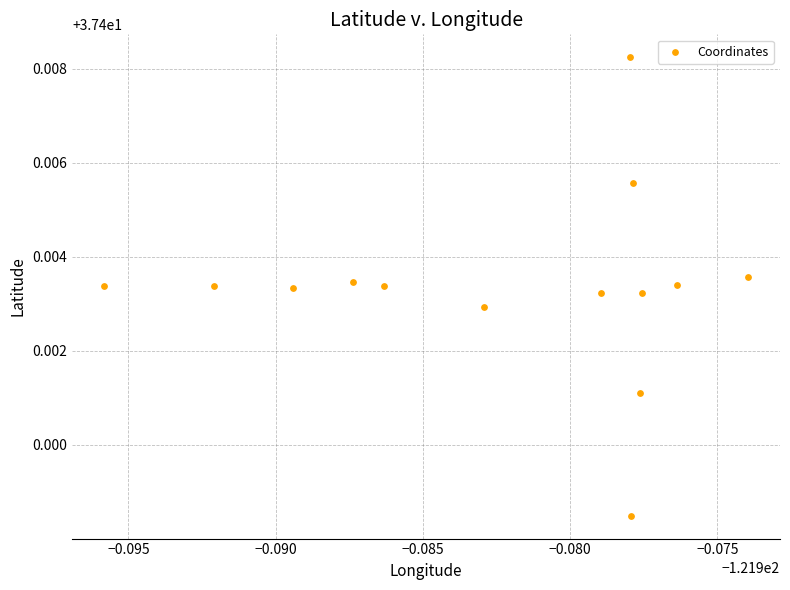

Count the number of points in this scatter plot.

14